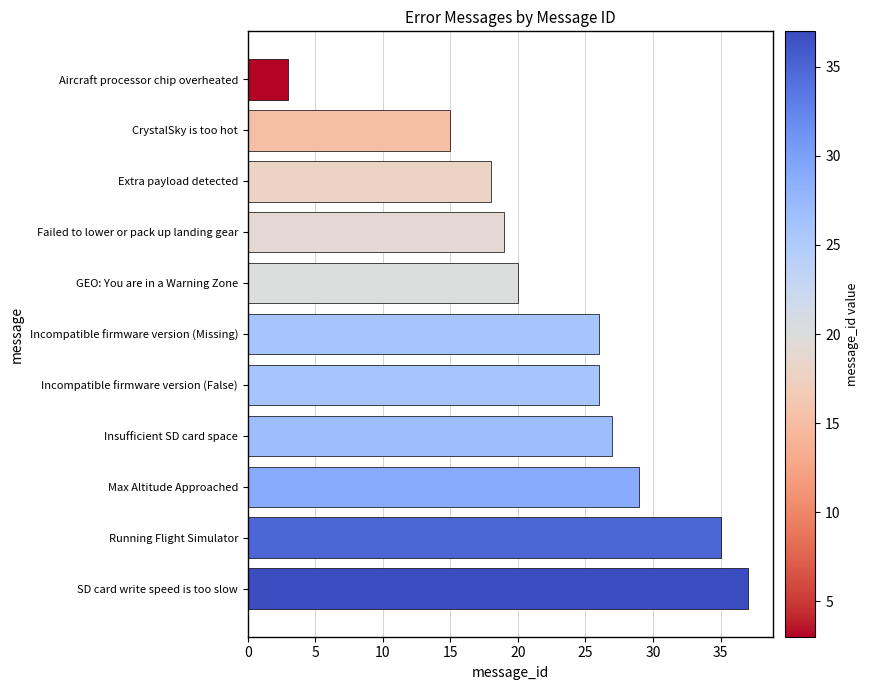

Reading top to bottom, list all the values displayed in this chart.

3	15	18	19	20	26	26	27	29	35	37